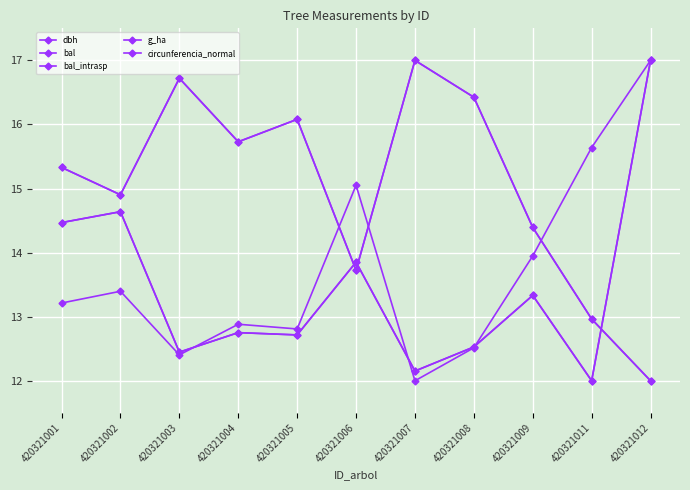

At which category does circunferencia_normal reach its first local peak?

420321002